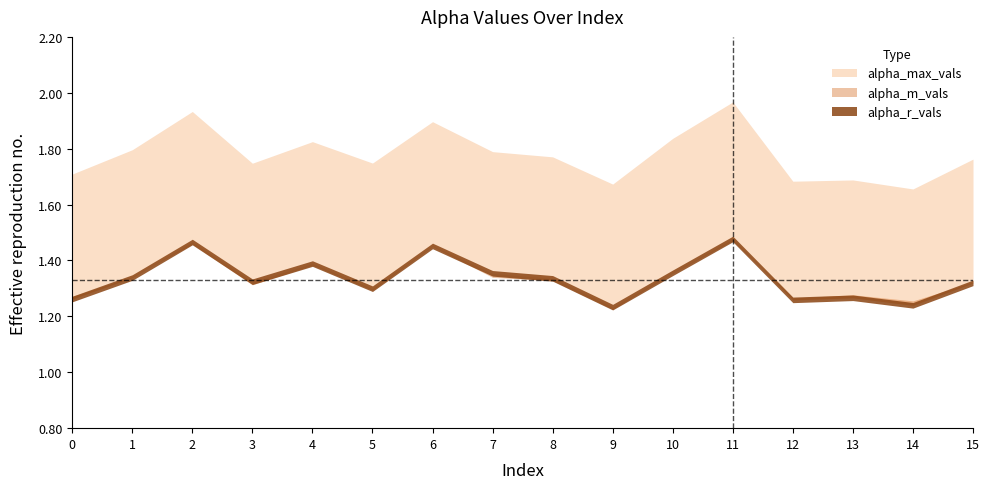

How many series are shown in this chart?

3